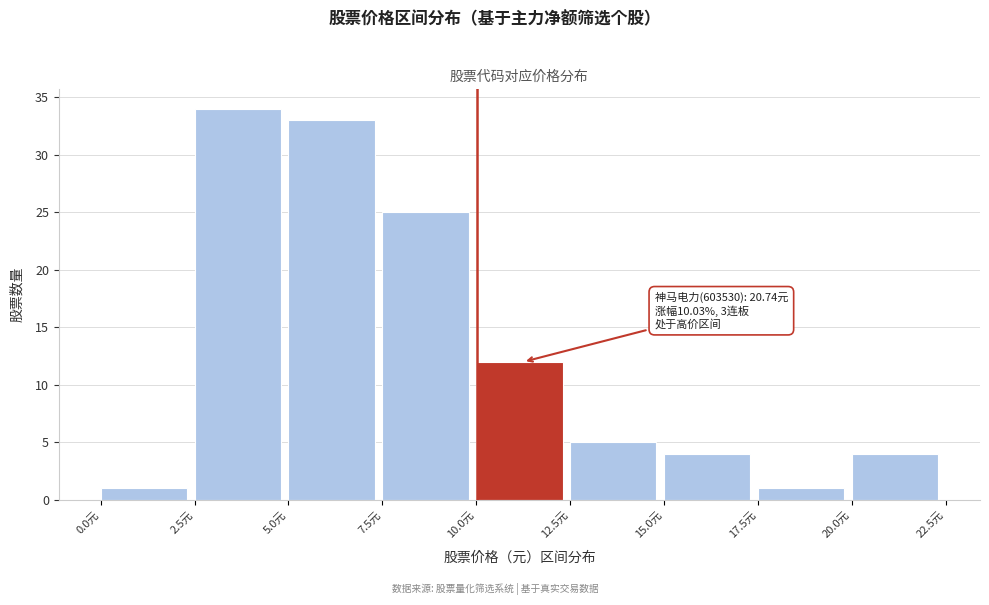

Which range on the x-axis has the tallest bar?

2.5 to 5.0